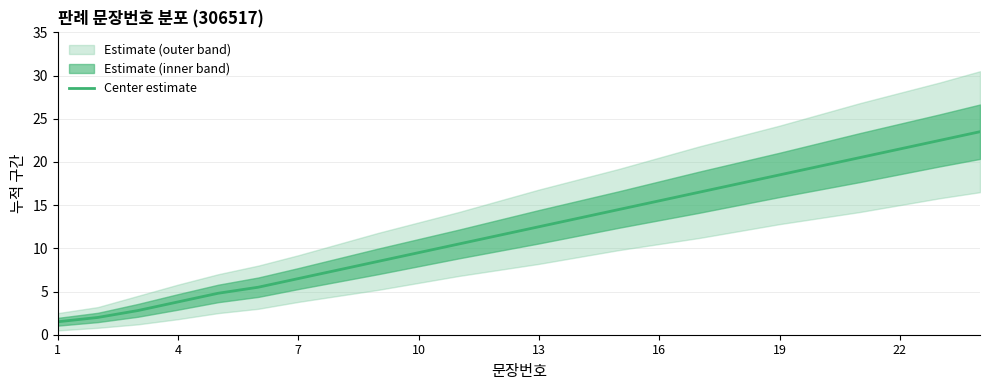

At which label does Center estimate first exceed 12?

13